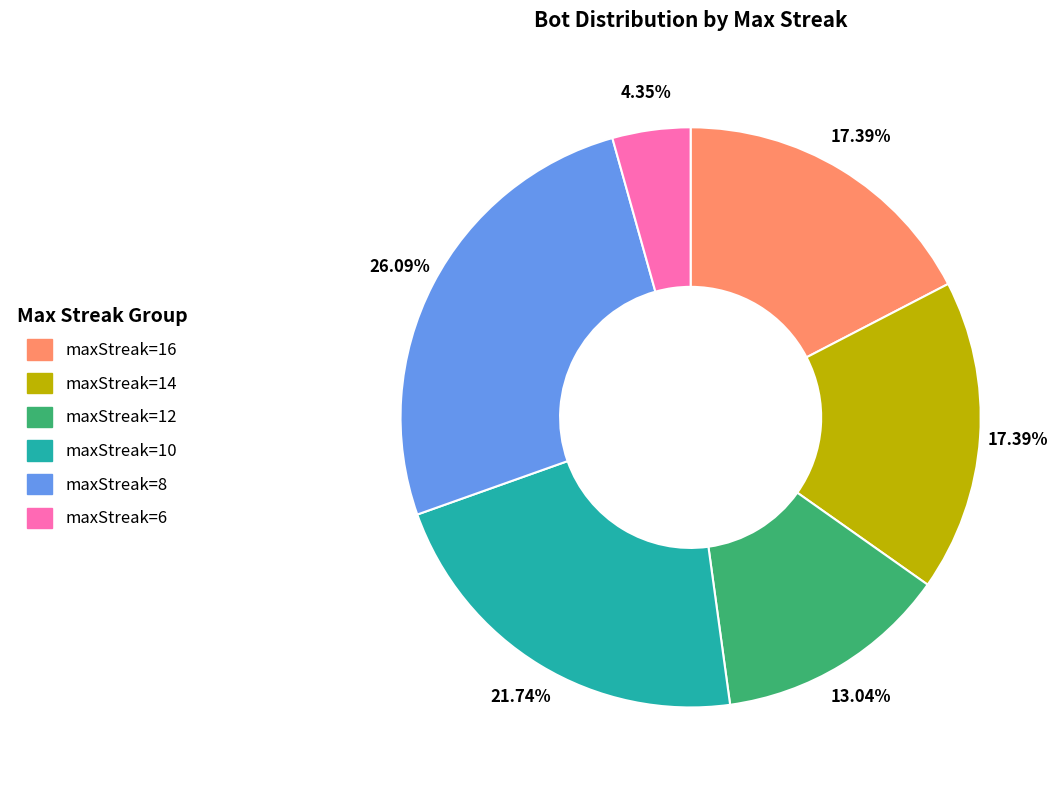

Is it true that maxStreak=16 is 29% of the pie?

False